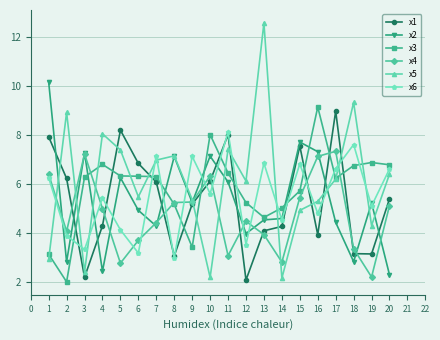

How many categories are shown in the chart?

20